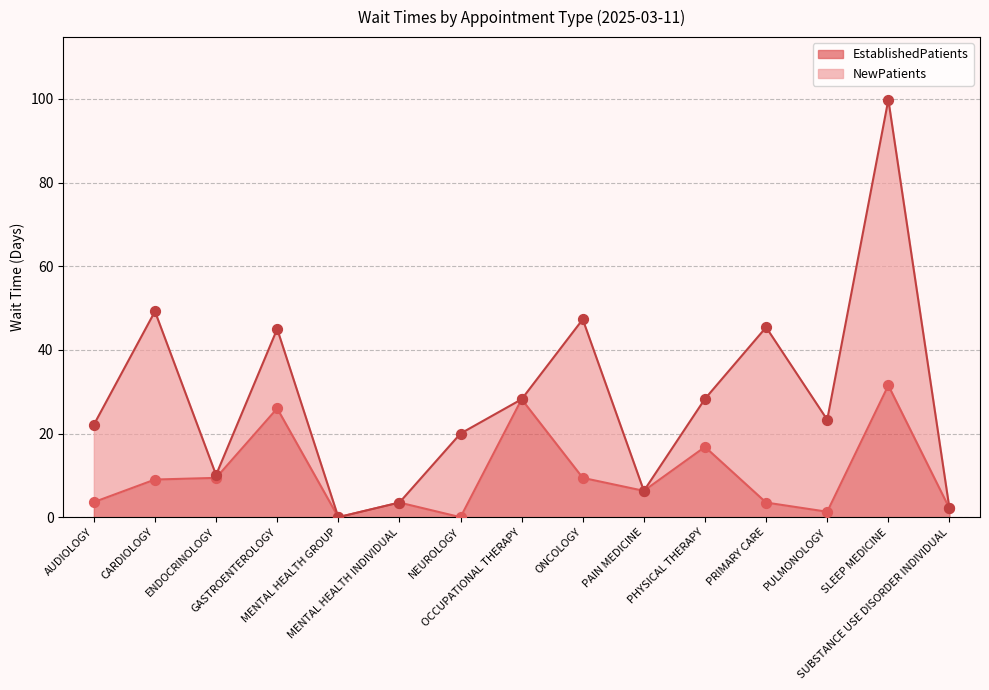

What is the change in value from PHYSICAL THERAPY to PRIMARY CARE?

-13.3